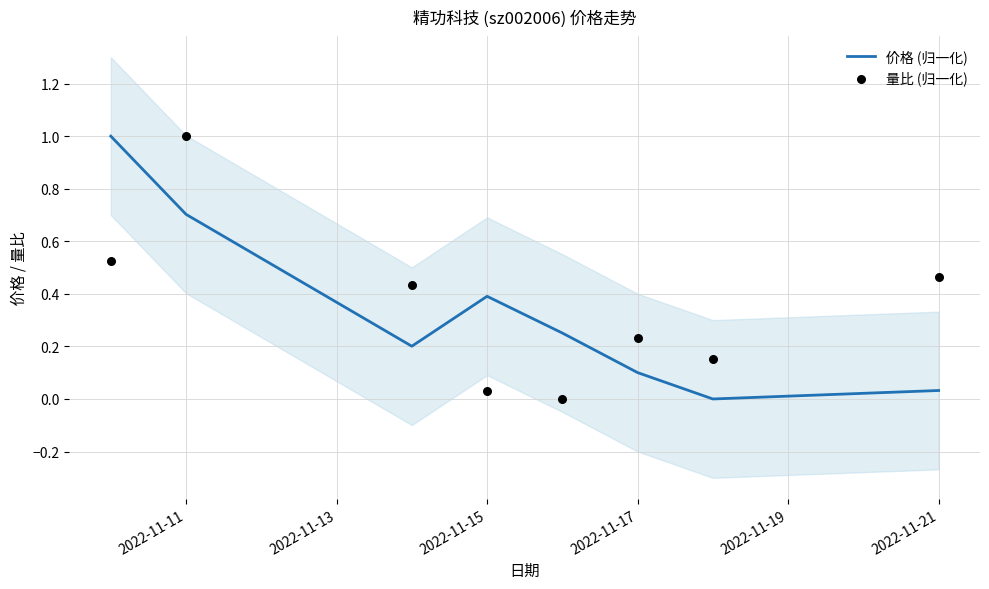

The 价格 (归一化) series shows 0.7 at 2022-11-11. True or false?

True